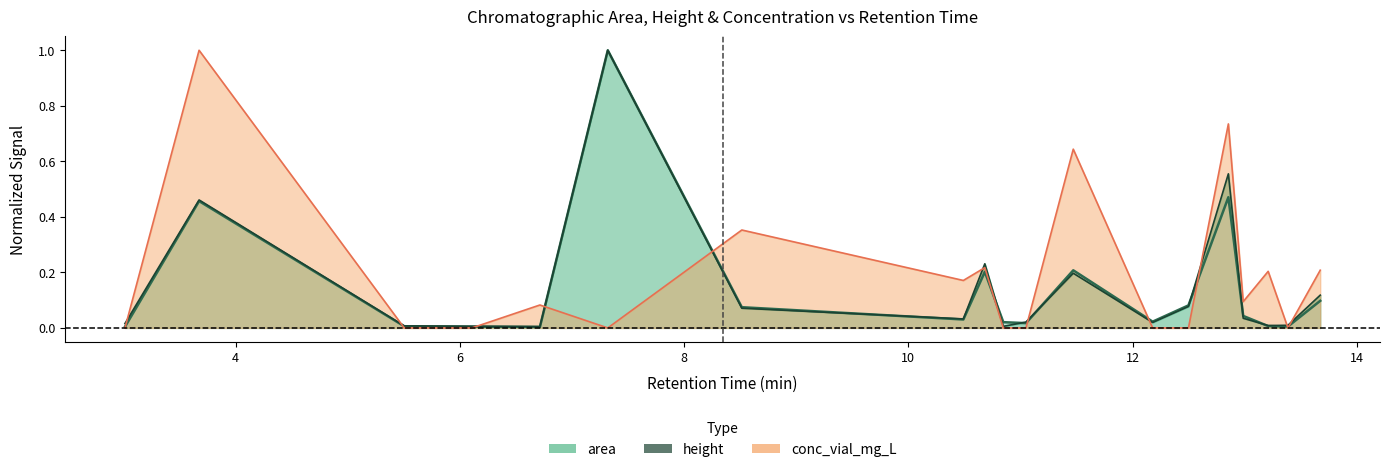

Is the value of height (line) at 12 greater than the value of area (line) at 8?

Yes